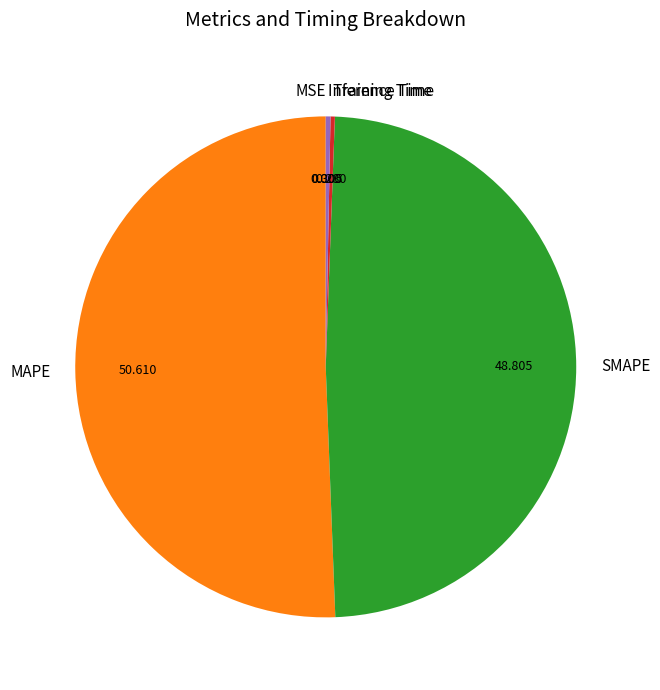

Does any single category account for the majority?

Yes